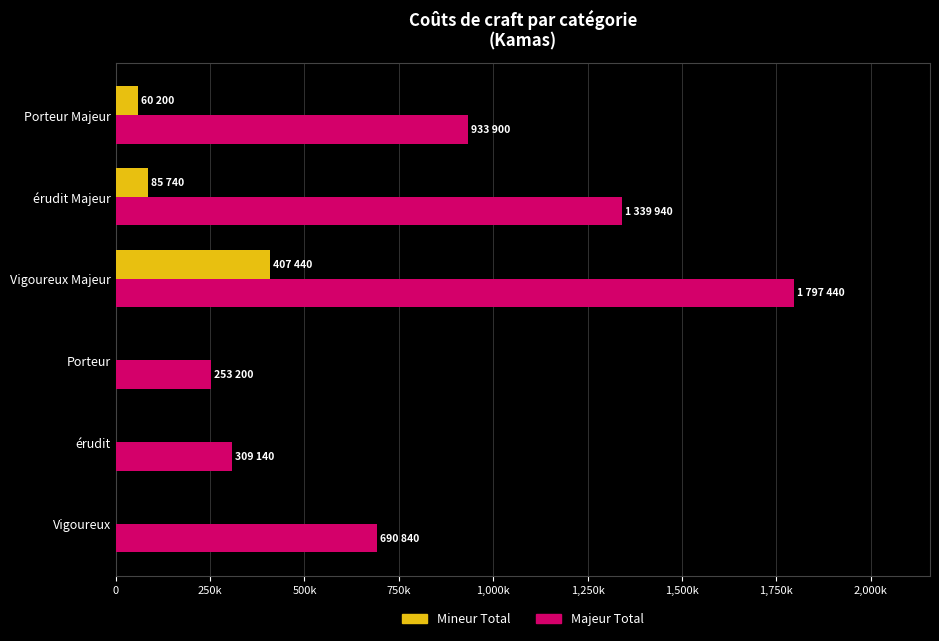

Which series has the largest range (max minus min)?

Majeur Total